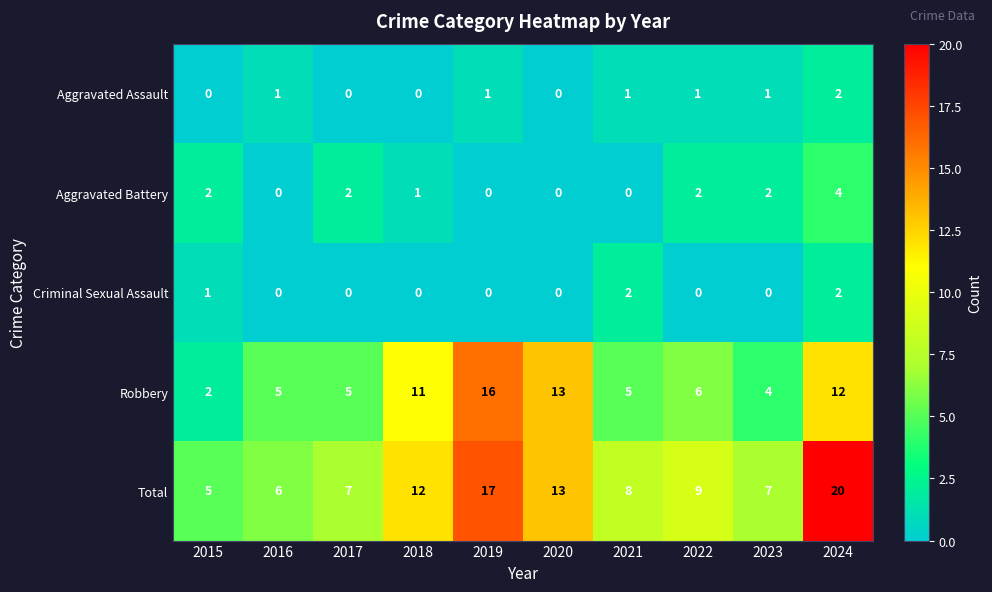

What is the maximum value for Aggravated Battery?

4